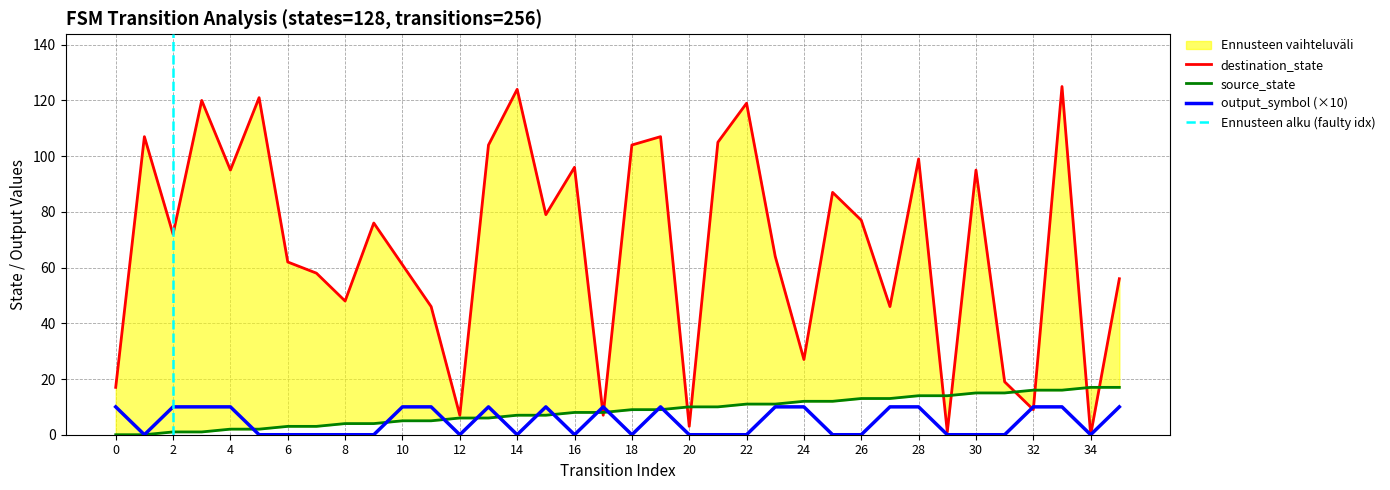

Does the chart display data point markers on the line(s)?

No